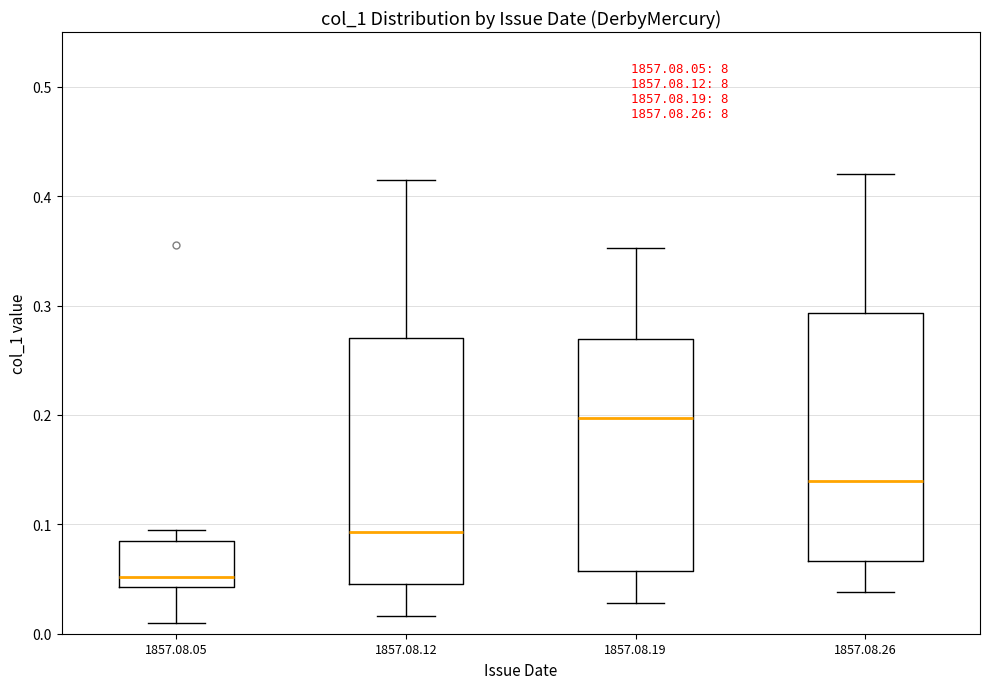

Reading left to right, read every box against the y-axis: the position of its median line, the range the box covers, and the ends of its whiskers. The values are not printed on the chart, so give them approximately, as read against the axis.

1857.08.05: median 0.05, box 0.04 to 0.08, whiskers 0.01 to 0.09
1857.08.12: median 0.09, box 0.05 to 0.27, whiskers 0.02 to 0.41
1857.08.19: median 0.20, box 0.06 to 0.27, whiskers 0.03 to 0.35
1857.08.26: median 0.14, box 0.07 to 0.29, whiskers 0.04 to 0.42